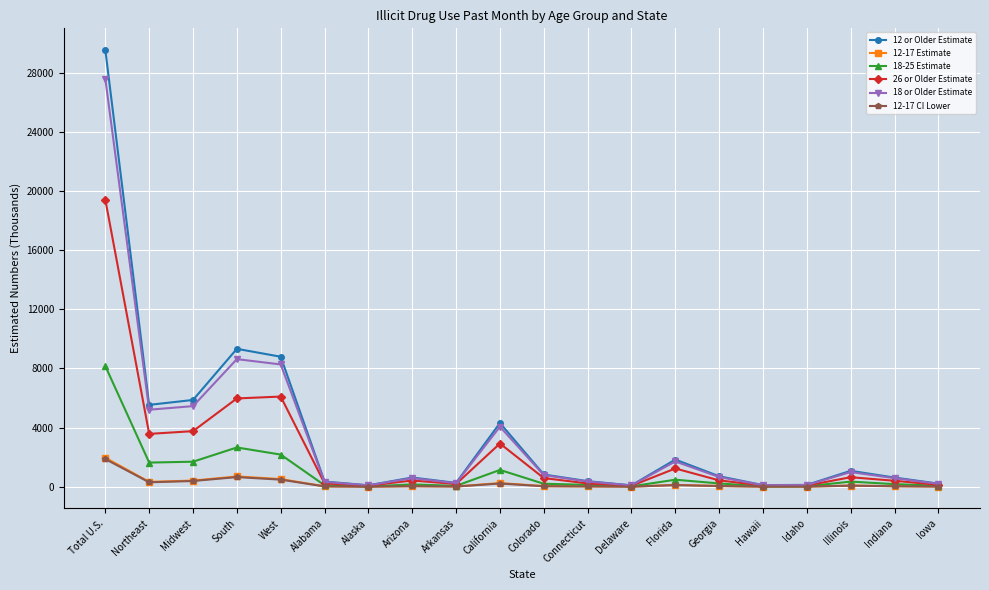

Count the number of categories in the chart.

20